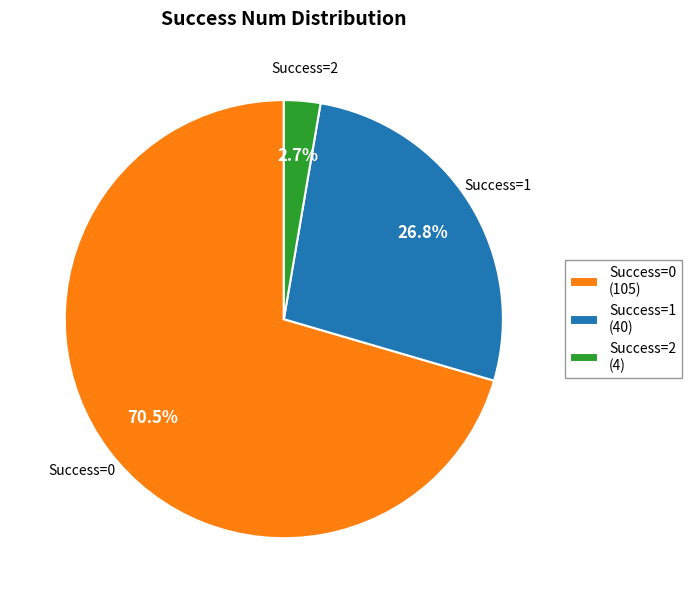

What is the largest slice in the pie chart?

Success=0 (105)